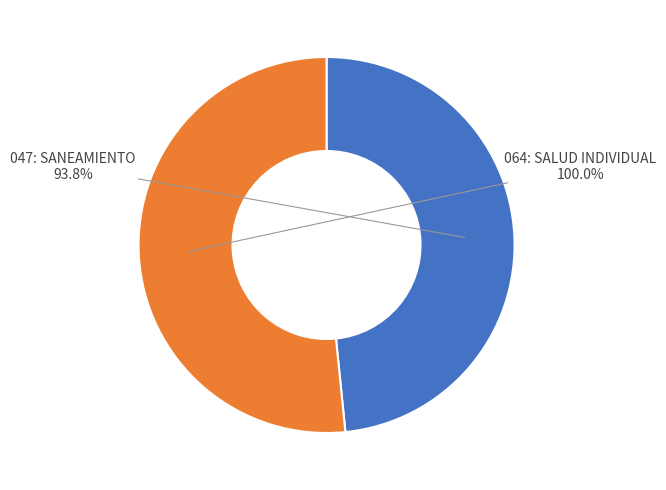

To the nearest percent, what percentage of the pie is 064: SALUD INDIVIDUAL?

52%